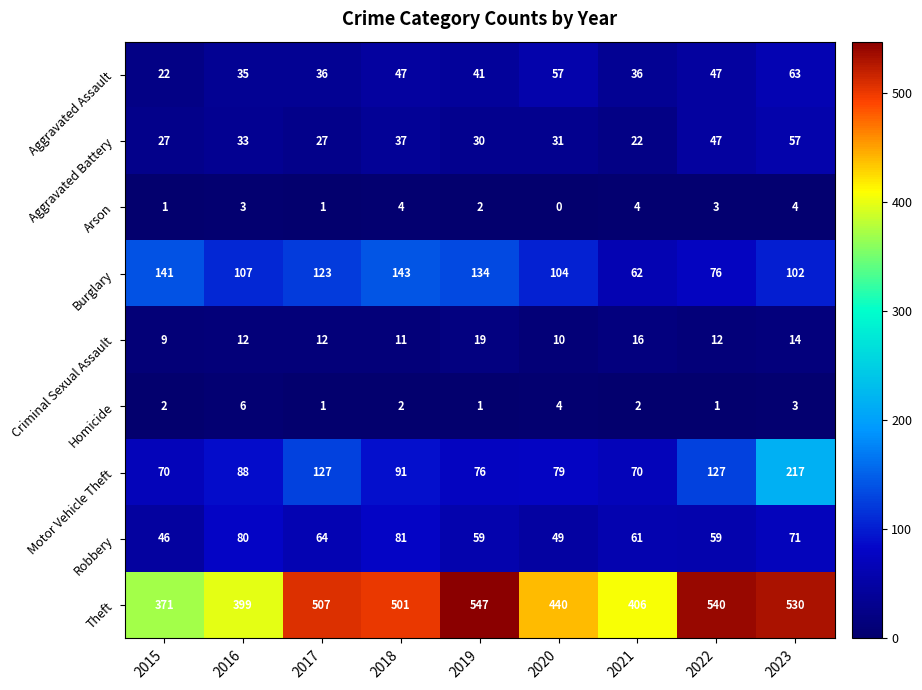

Where does the Burglary series first go above 107?

2015